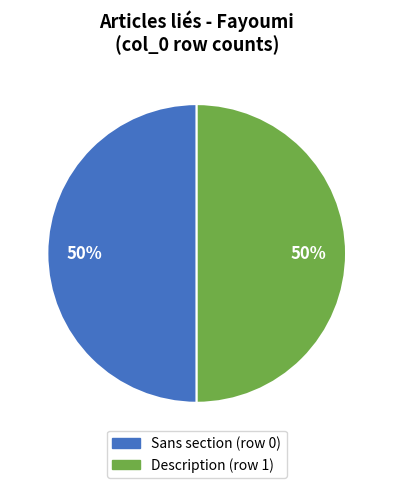

How many segments does this pie chart have?

2